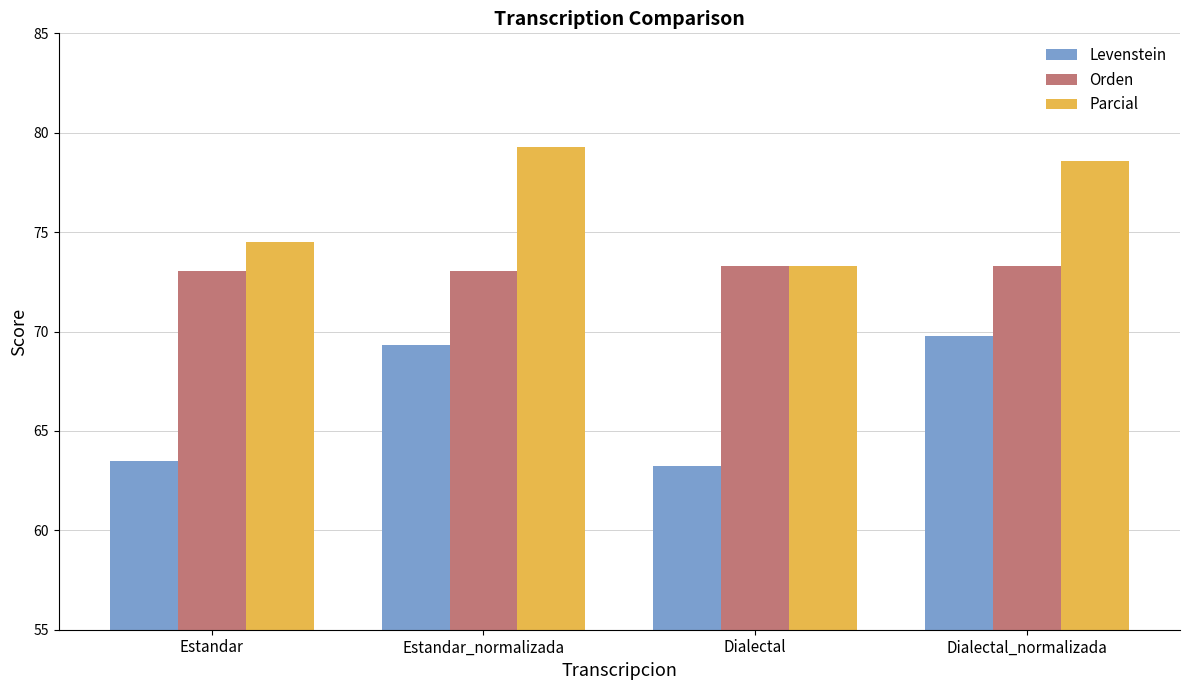

What are all the series names shown in the legend?

Levenstein, Orden, Parcial